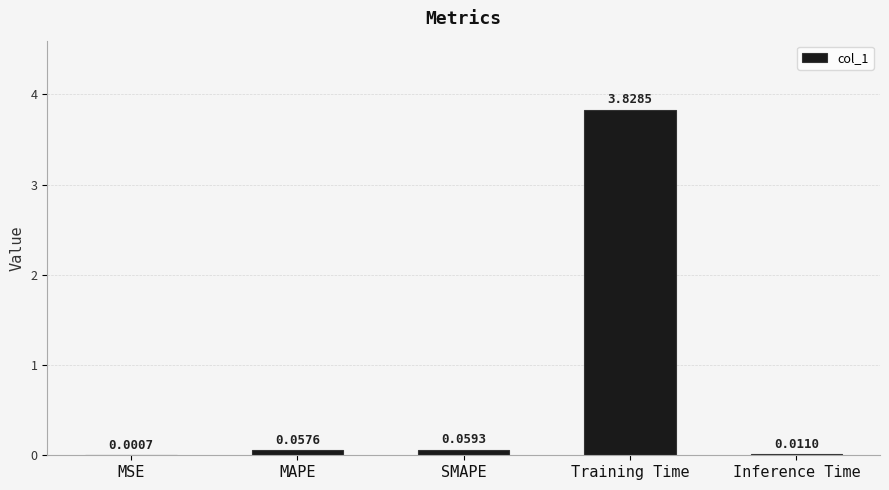

At which category does the chart reach its peak across all series?

Training Time